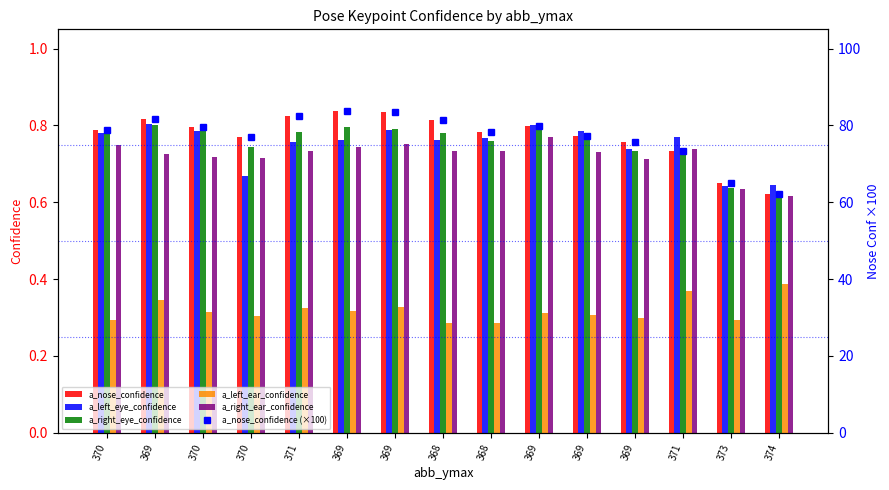

What is the difference between the highest and lowest values at 371?

82.2